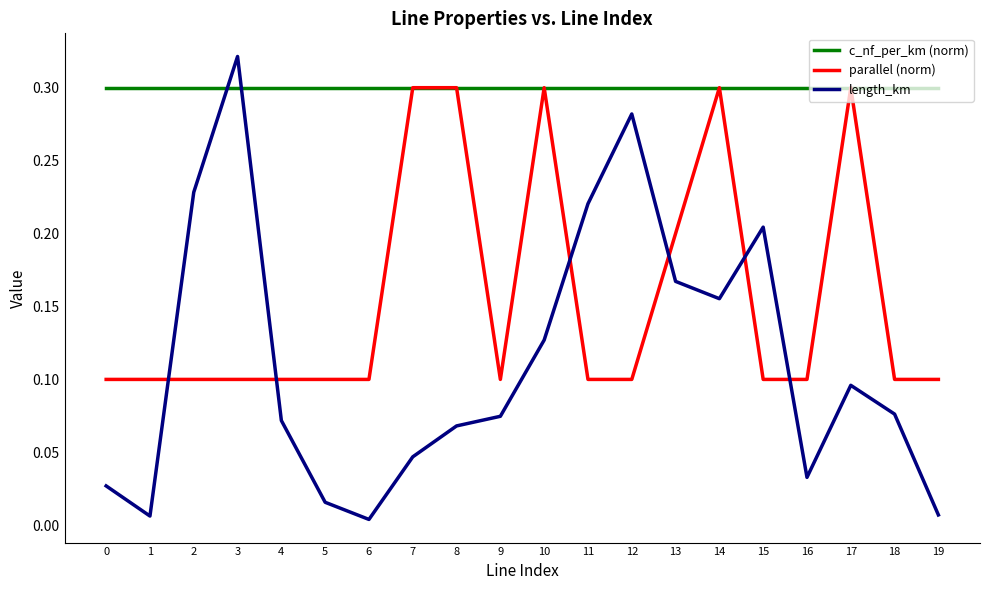

Which series has the largest total across all categories?

c_nf_per_km (norm)